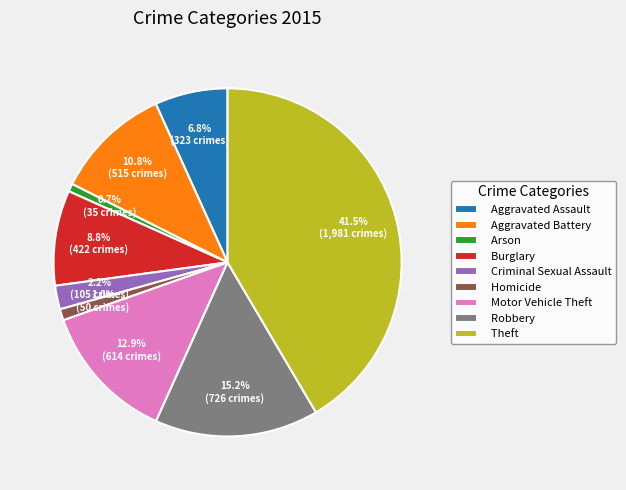

Count the number of slices in the pie.

9